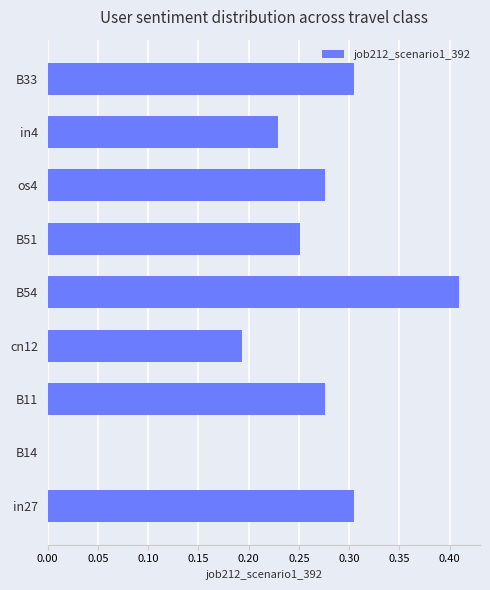

Are the bars horizontal?

Yes